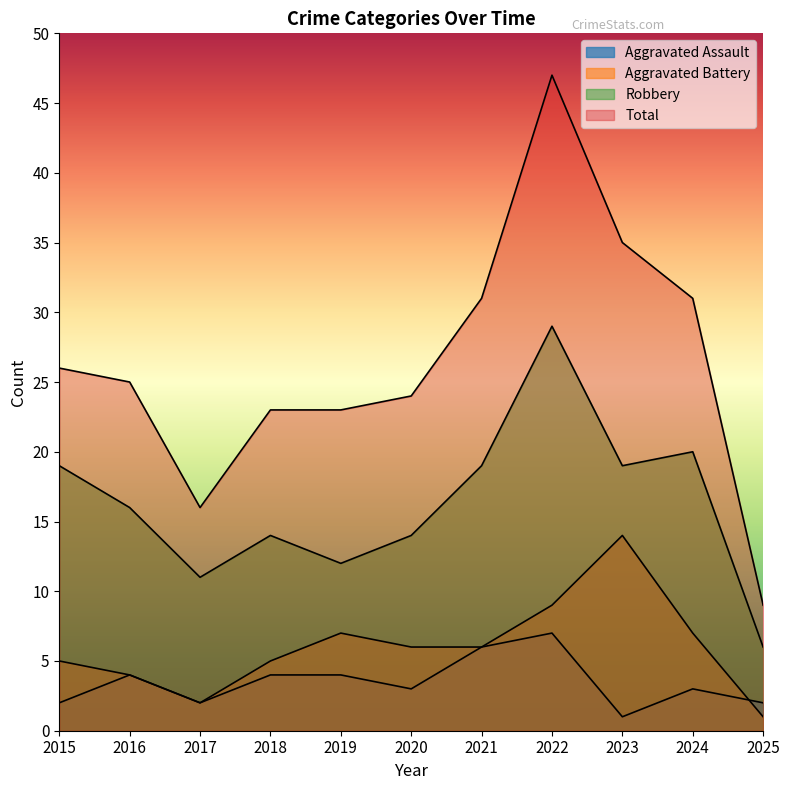

Does the chart have visible grid lines?

No